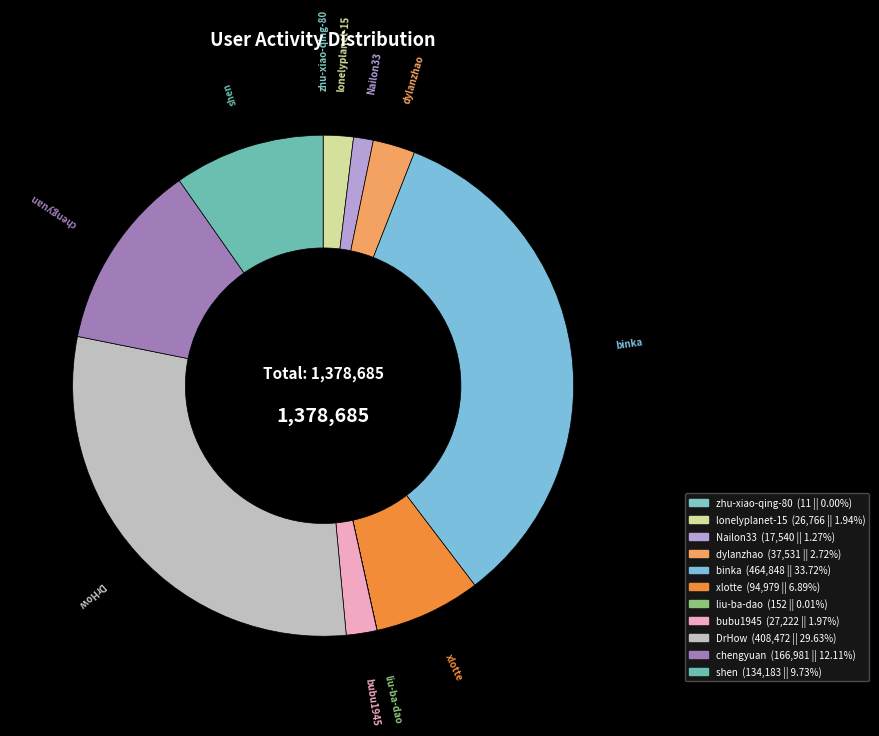

How many slices are in this pie chart?

11